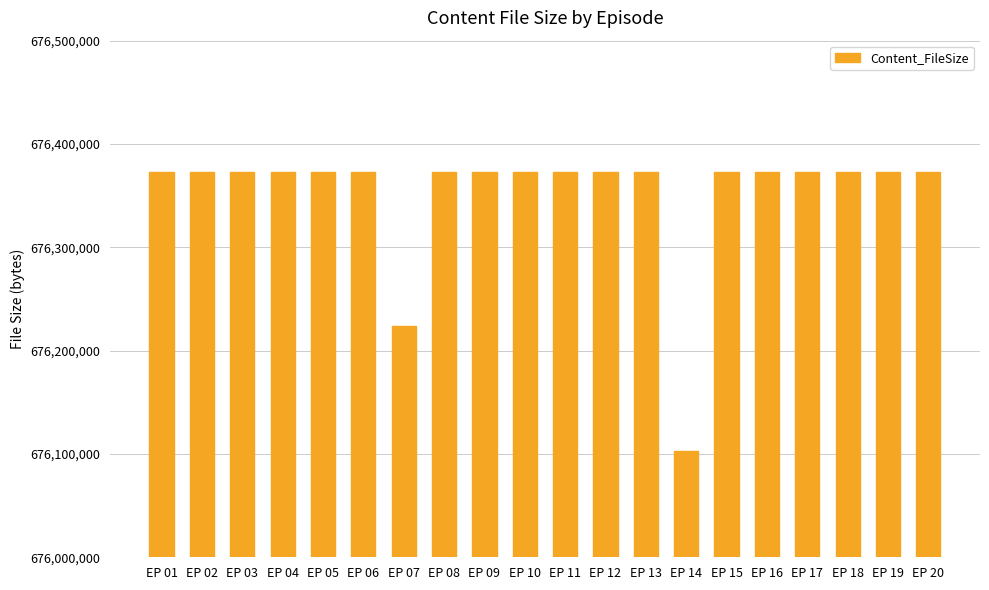

What is the ratio of the value at EP 03 to the value at EP 17?

1.0